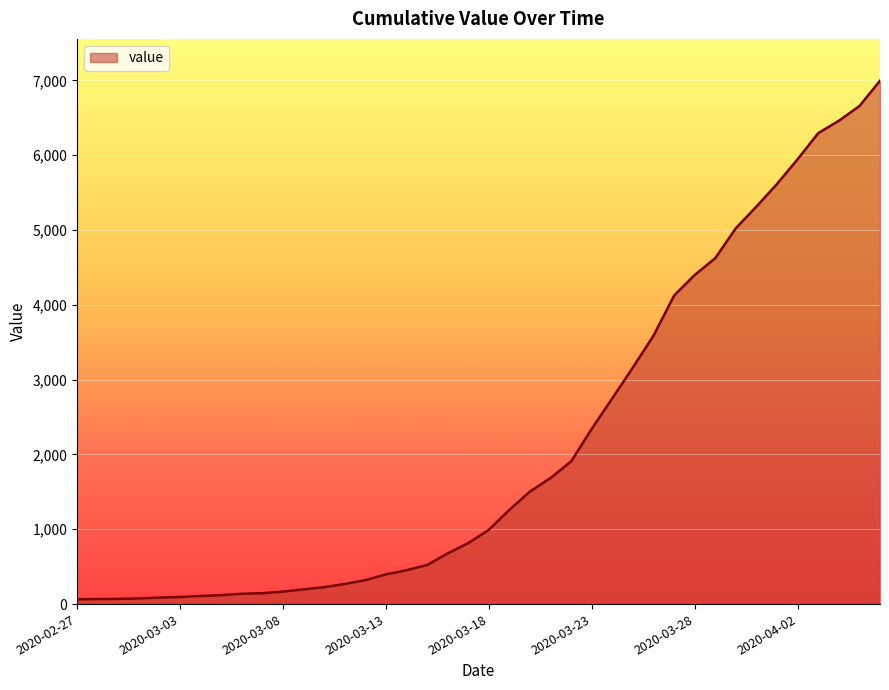

What is the greatest value displayed?

6995